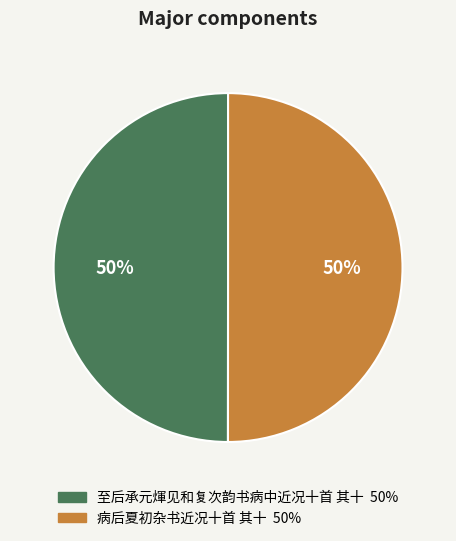

The 病后夏初杂书近况十首 其十 slice represents 36% of the pie. True or false?

False